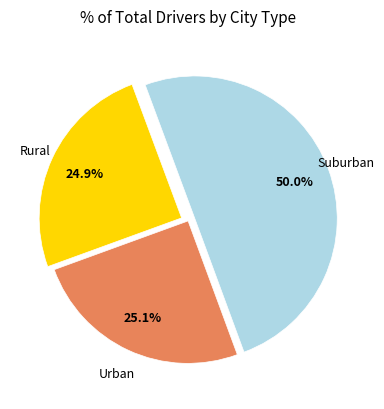

To the nearest percent, what is the average slice percentage?

33%